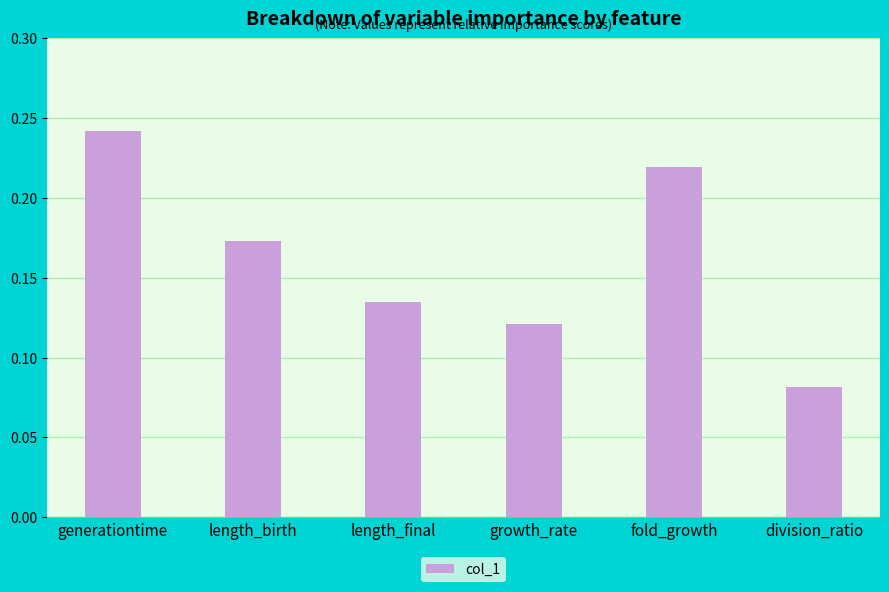

What is the change in value from generationtime to division_ratio?

-0.2